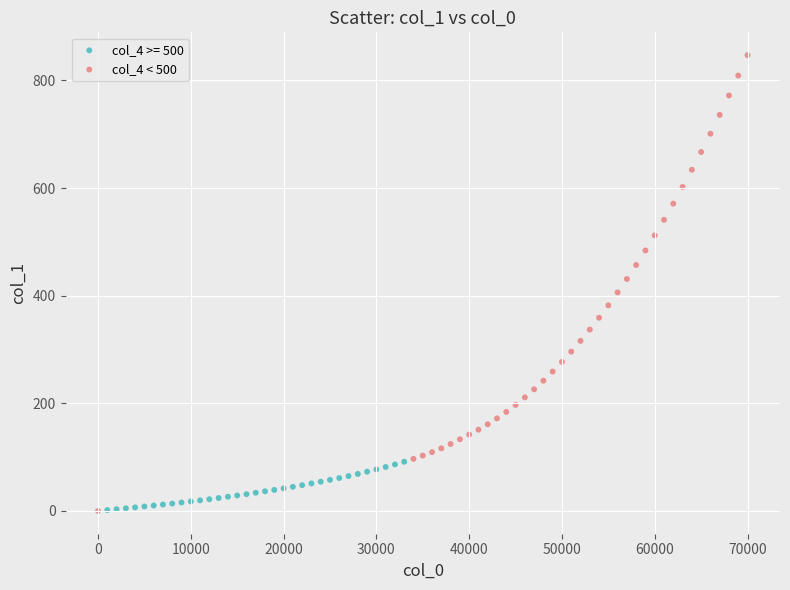

Which series has the widest spread of Y values?

col_4 < 500